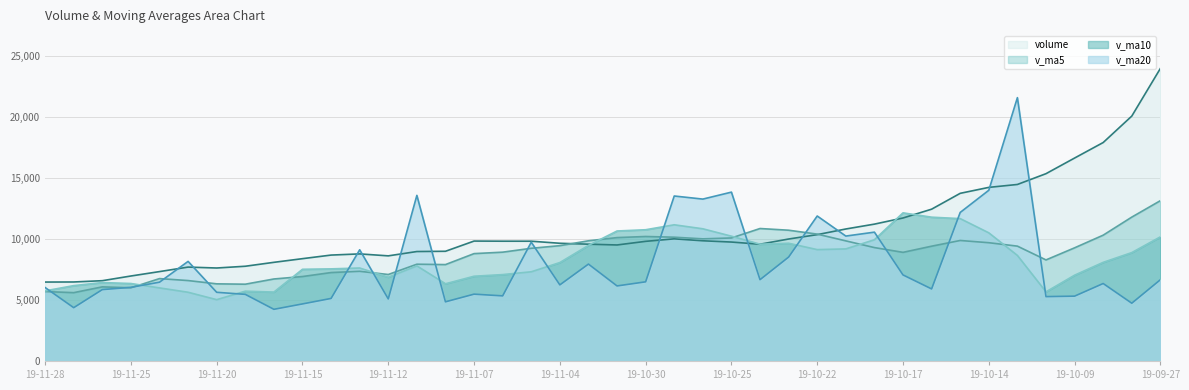

Which series changed the most between 2019-11-11 and 2019-10-10?

volume